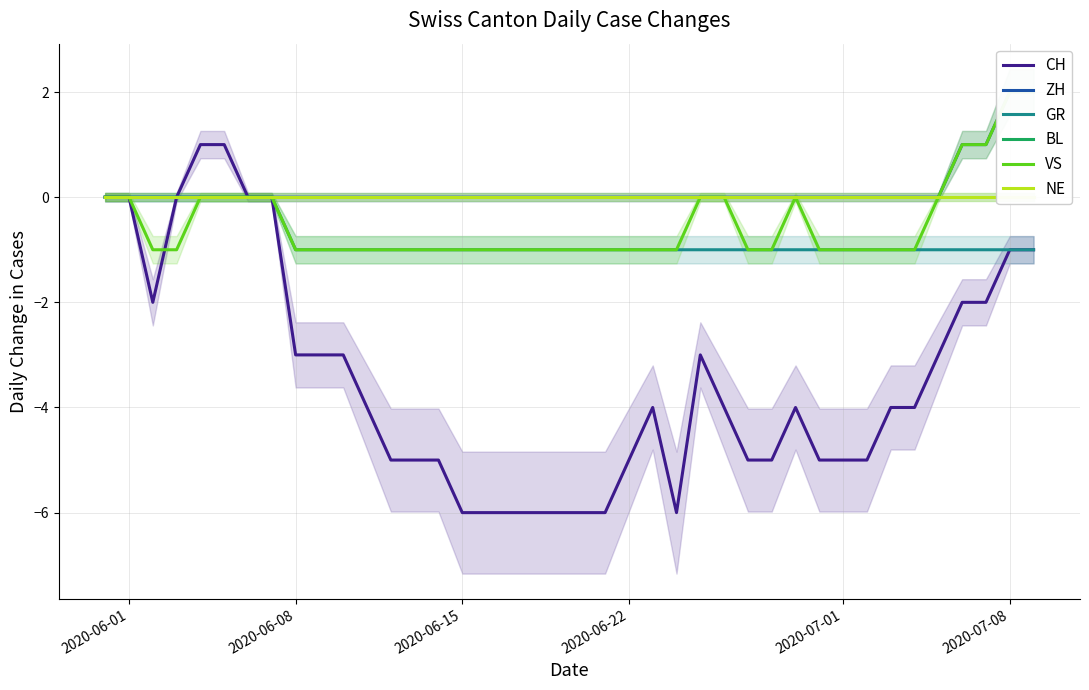

True or false: ZH and GR cross at least once.

False